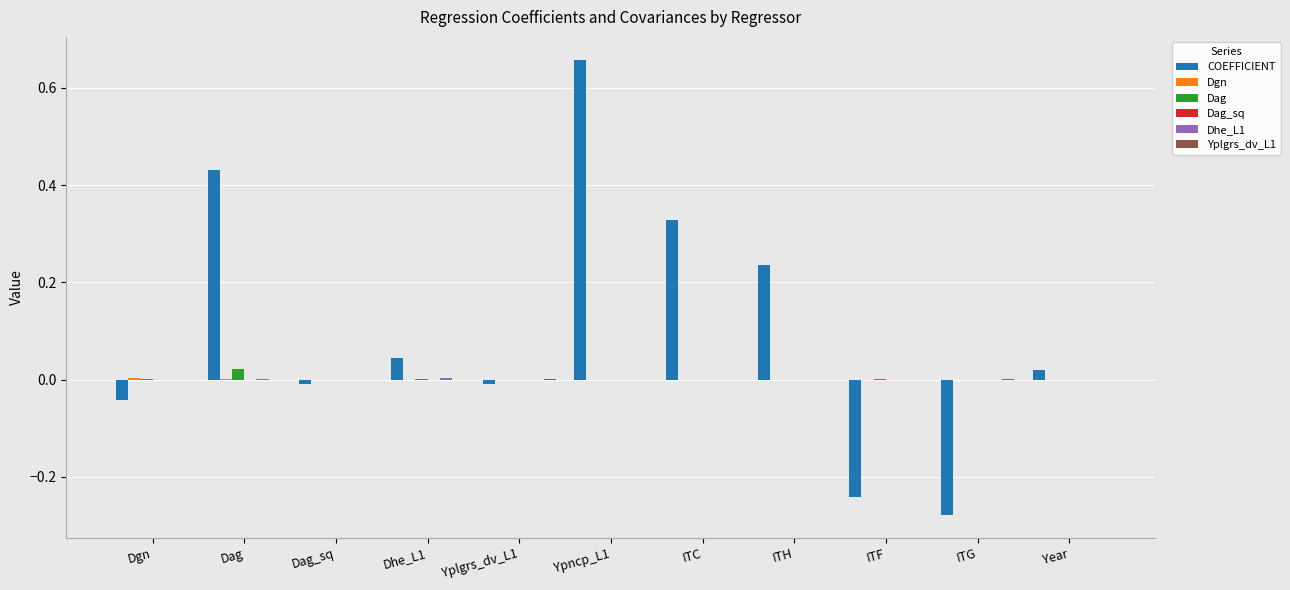

Which series changed the most between Dag and Ypncp_L1?

COEFFICIENT